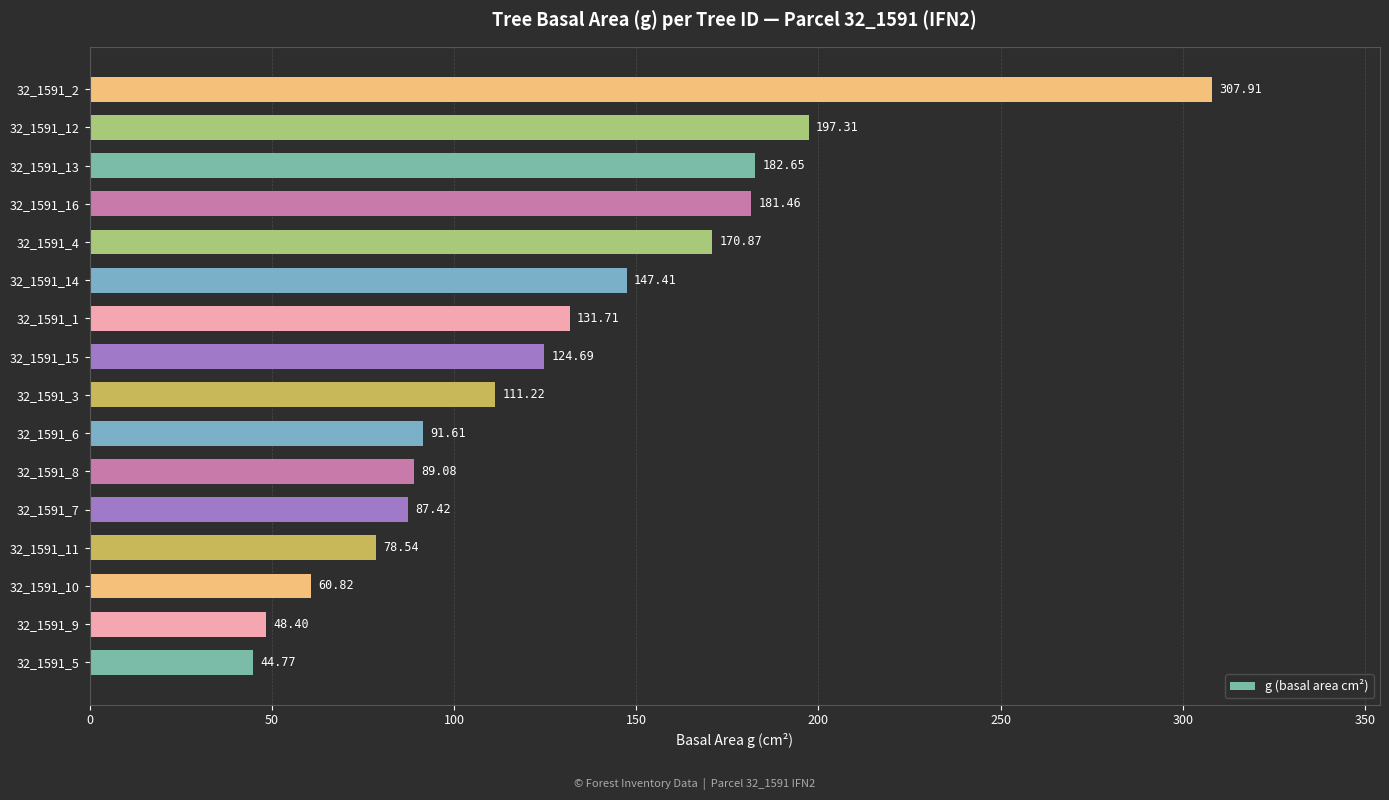

What is the greatest value displayed?

307.9